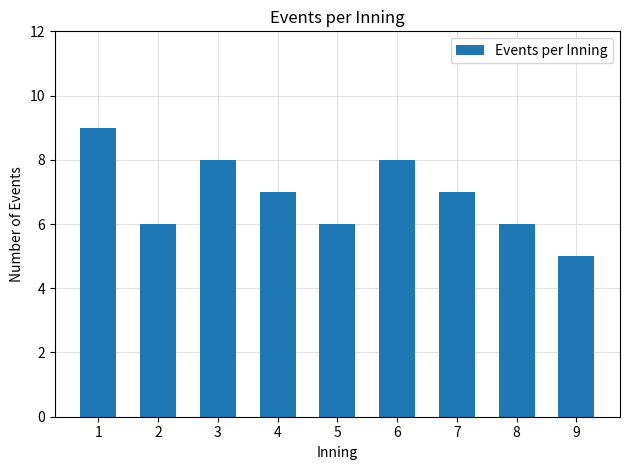

What is the difference between the maximum and minimum values?

4